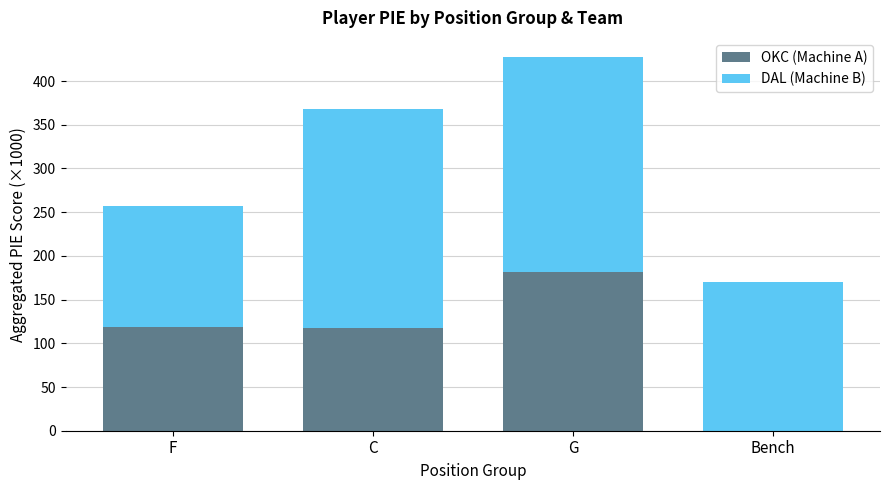

Are the bars horizontal?

No